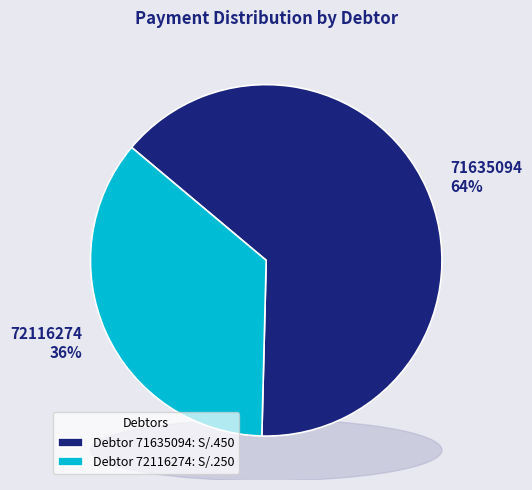

How many segments does this pie chart have?

2